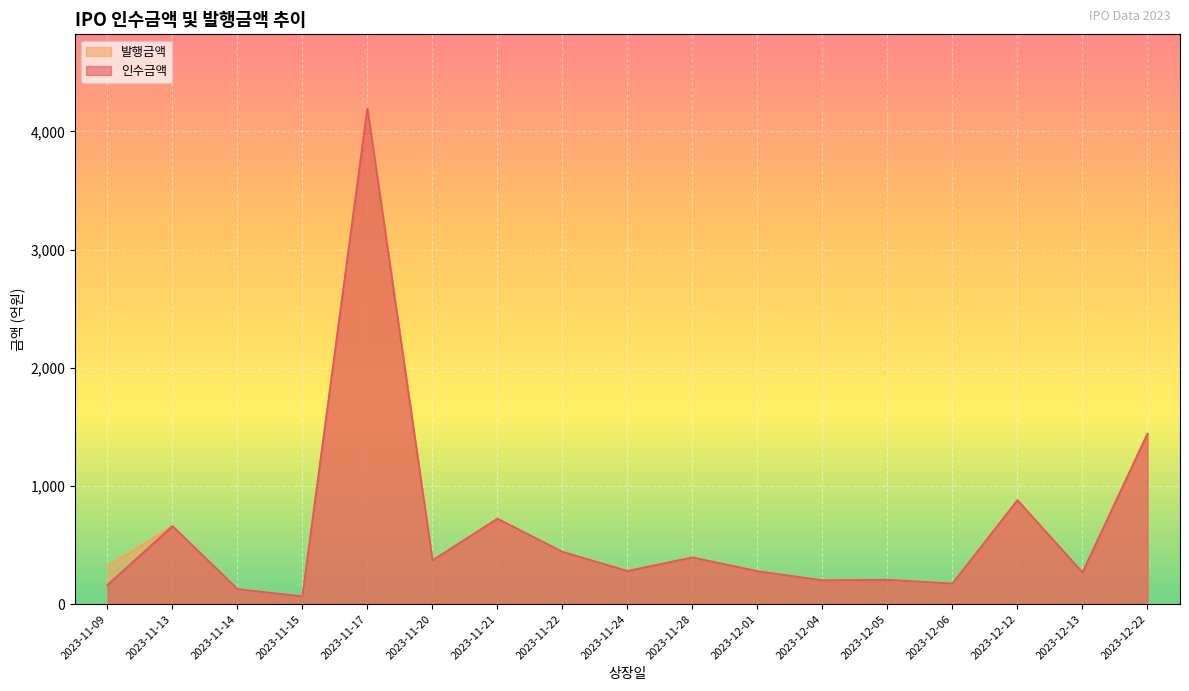

Between 2023-11-15 and 2023-11-17, which series saw the biggest shift?

인수금액